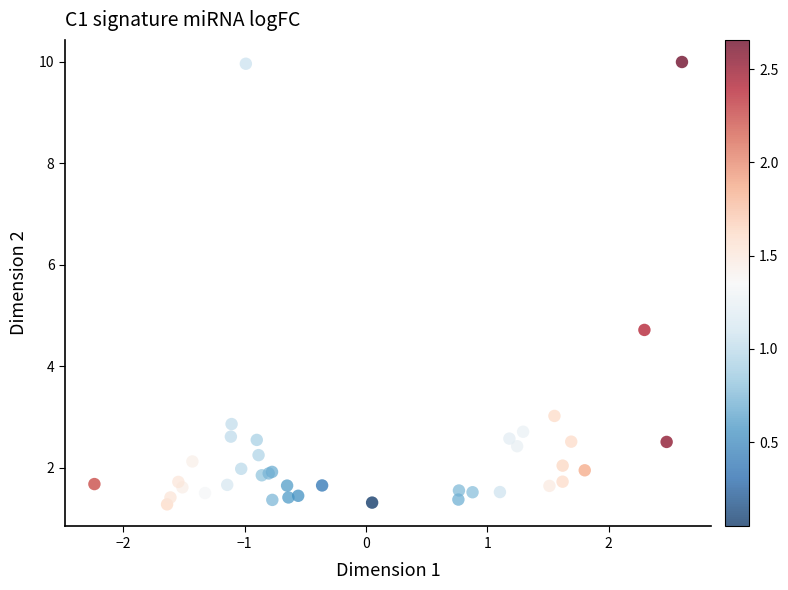

What Y value in the scatter plot is closest to 5?

4.7